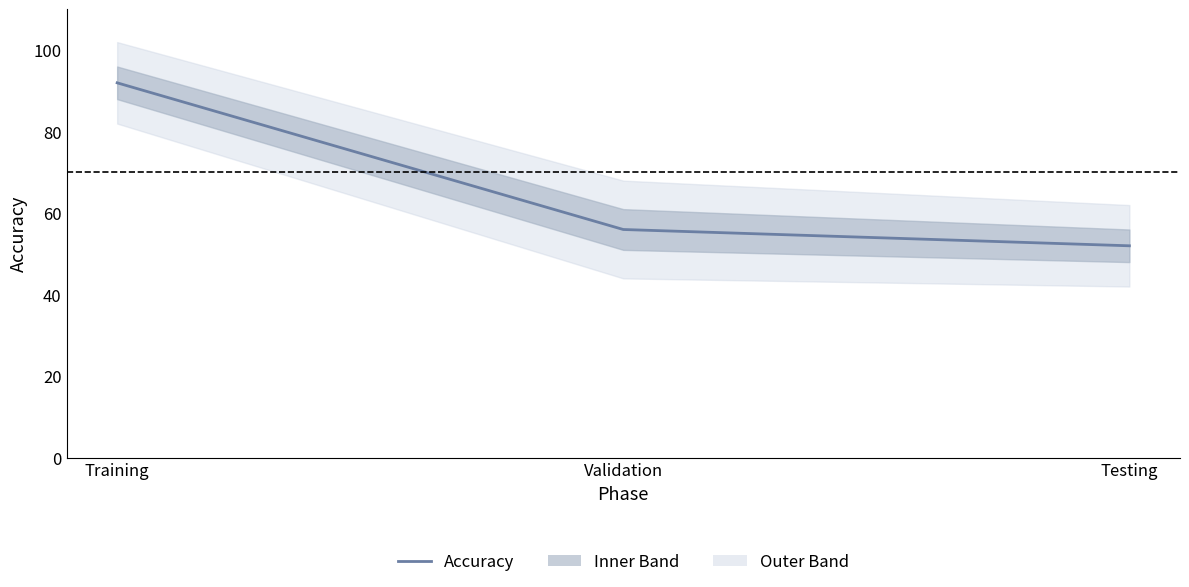

The chart shows a value of 52 at Testing. True or false?

True